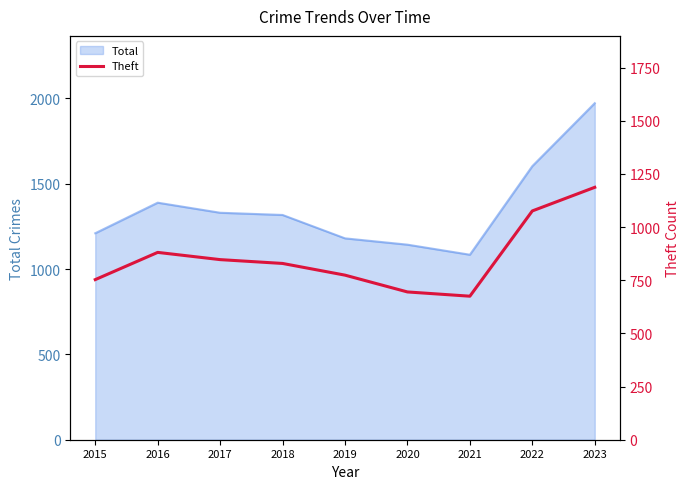

What is the maximum value for Total?

1972